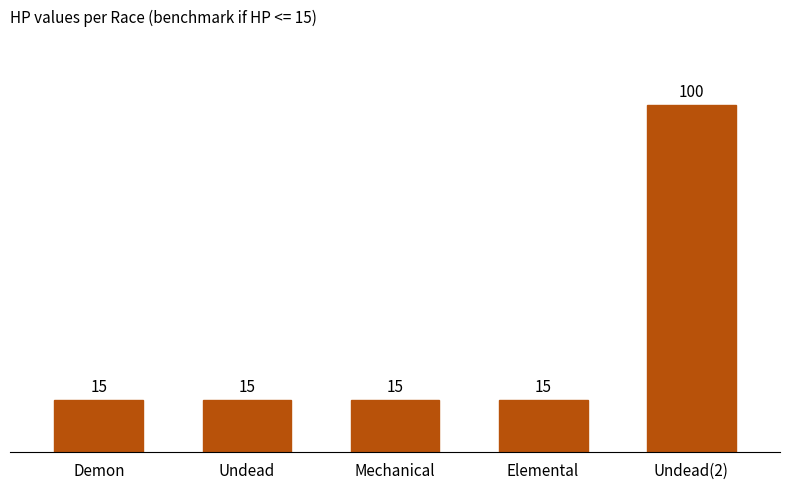

The value at Elemental is 9. True or false?

False